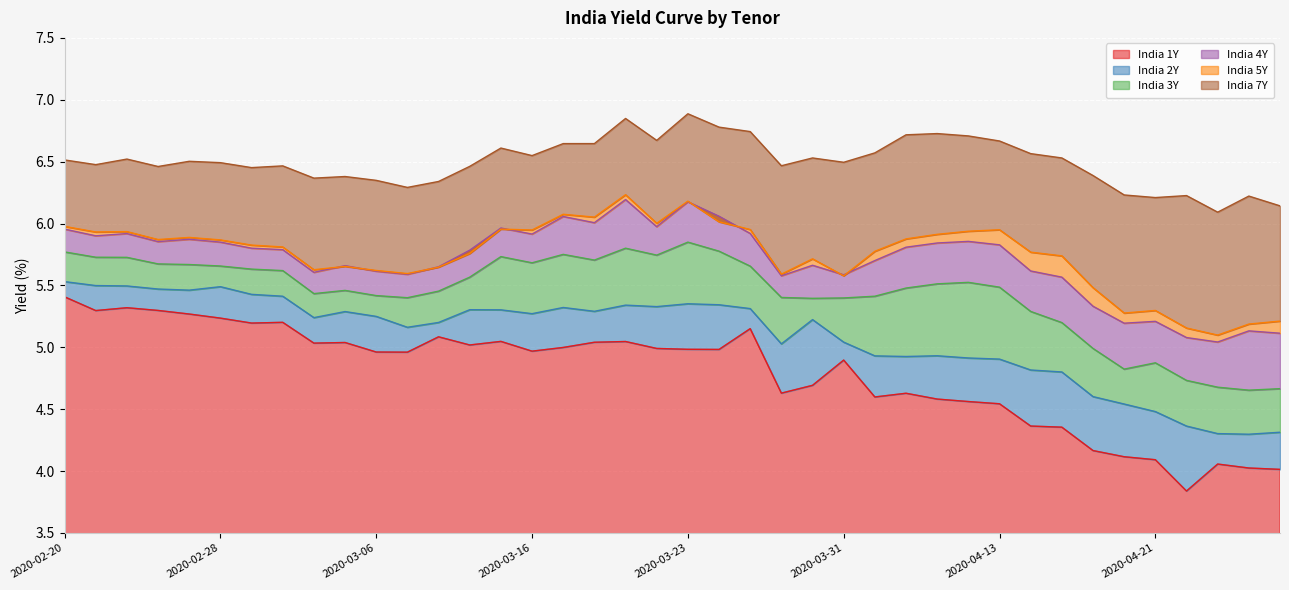

What is the label of the 32nd point from the right?

2020-03-04